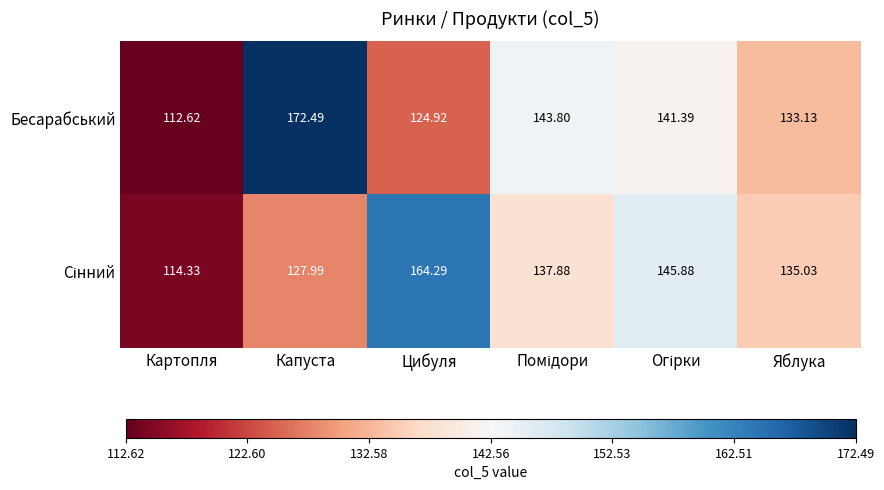

Which label corresponds to the smallest value in the chart?

Картопля